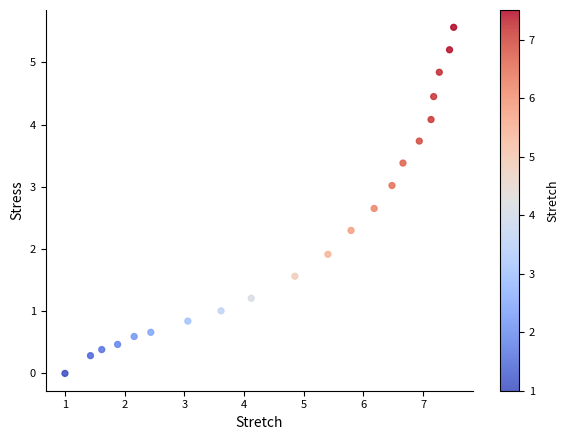

What Y value in the scatter plot is closest to 2?

1.9